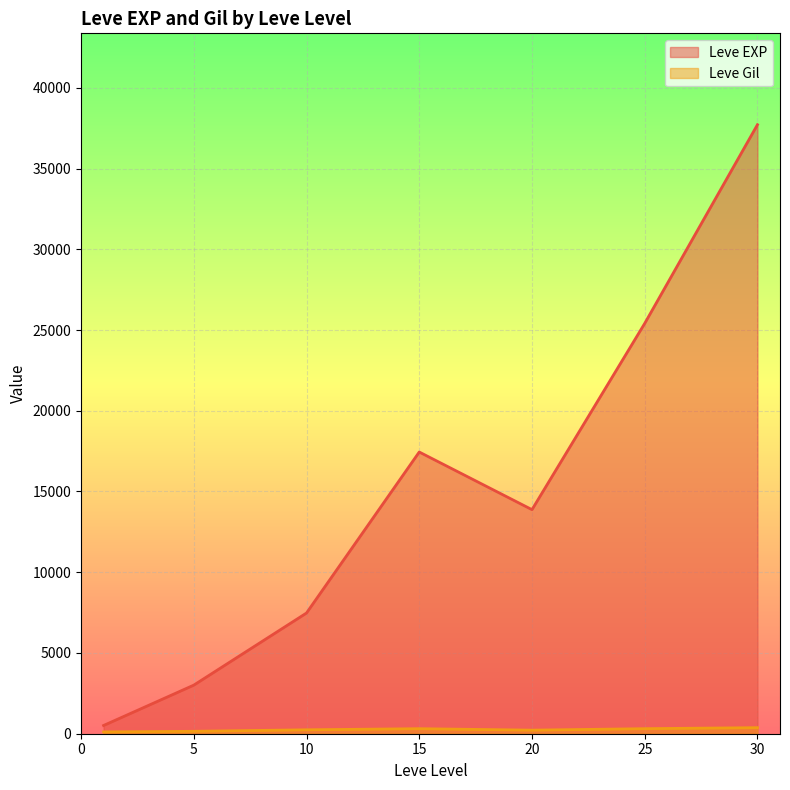

The value of Leve EXP at 20 is 5419.2. True or false?

False